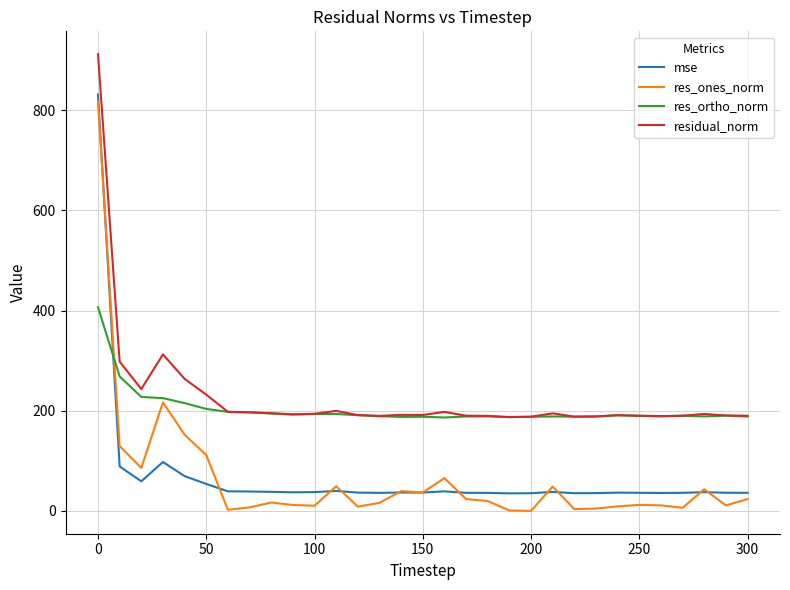

After their last crossing, which series has the higher values: mse or res_ortho_norm?

res_ortho_norm